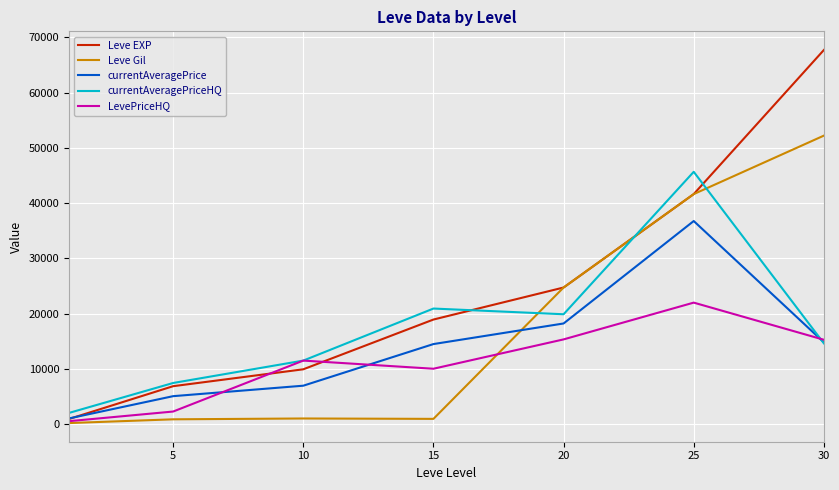

Rank the series by their maximum value, from lowest to highest.

LevePriceHQ, currentAveragePrice, currentAveragePriceHQ, Leve Gil, Leve EXP